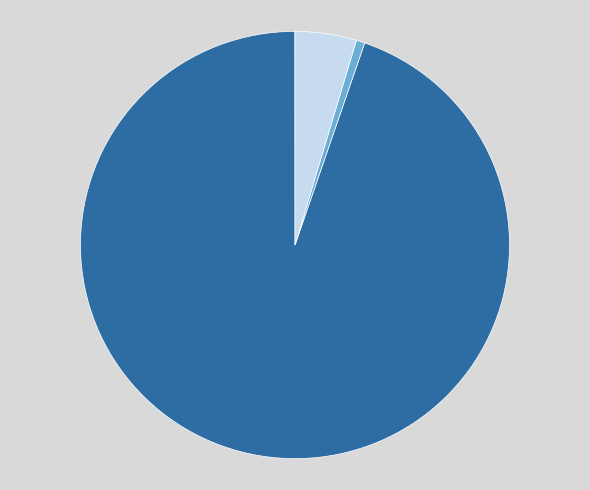

To the nearest percent, what is the average slice percentage?

25%